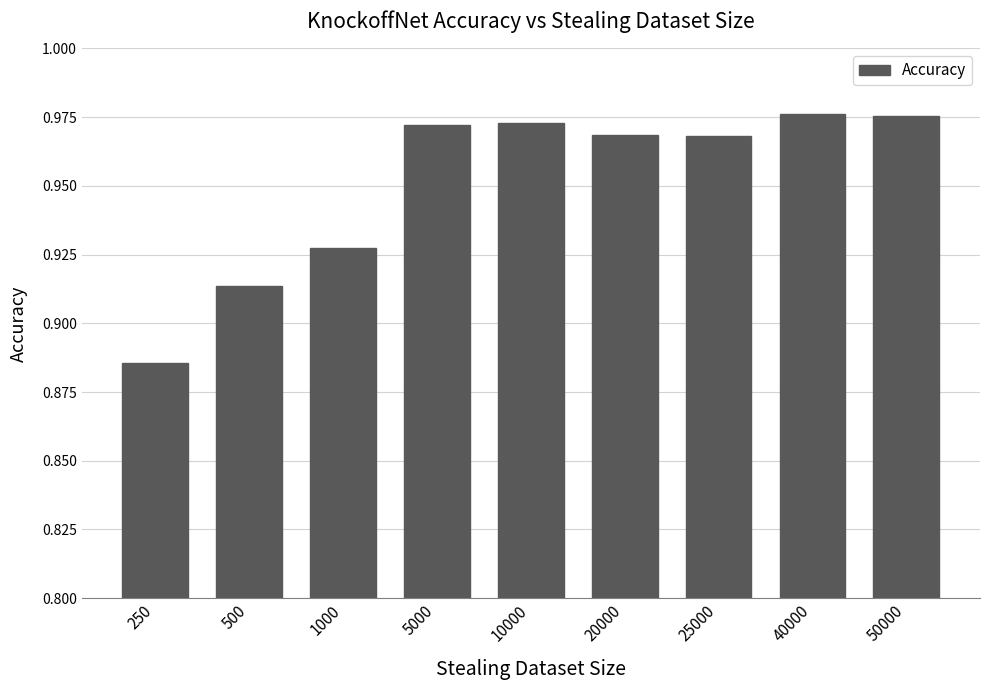

Which label corresponds to the smallest value in the chart?

250